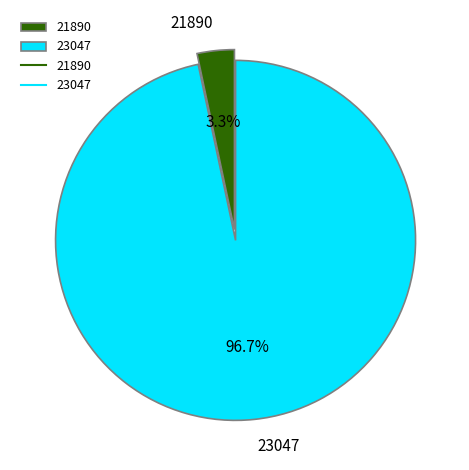

To the nearest percent, what is the difference between the largest and smallest slice percentages?

93%